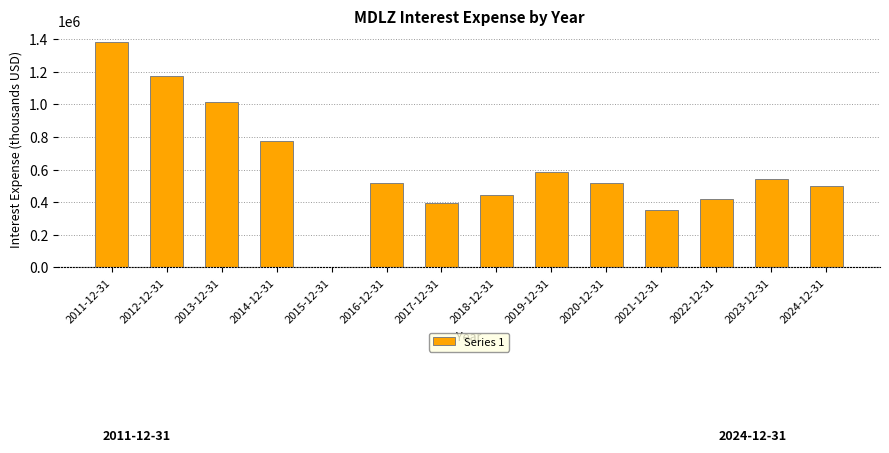

Reading left to right, transcribe all the data shown in this chart.

2011-12-31=1383000	2012-12-31=1177000	2013-12-31=1017000	2014-12-31=778000	2015-12-31=0	2016-12-31=515000	2017-12-31=396000	2018-12-31=446000	2019-12-31=583000	2020-12-31=515000	2021-12-31=354000	2022-12-31=417000	2023-12-31=540000	2024-12-31=498000